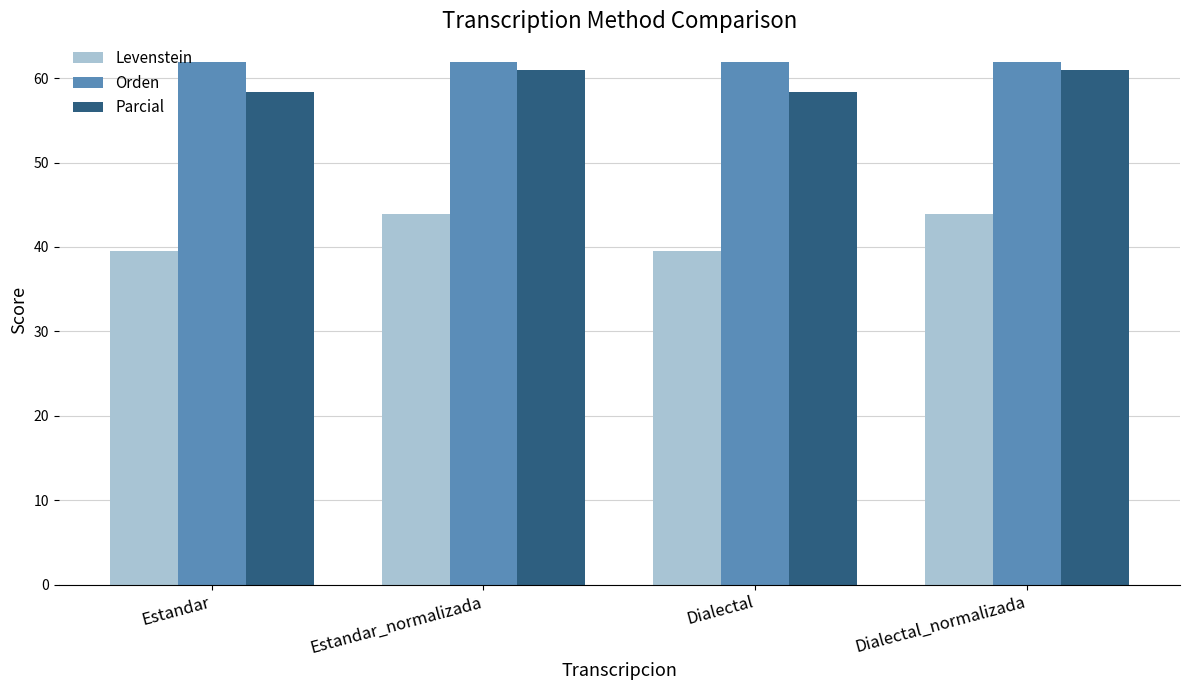

True or false: Parcial has a value of 89.4 at Estandar.

False